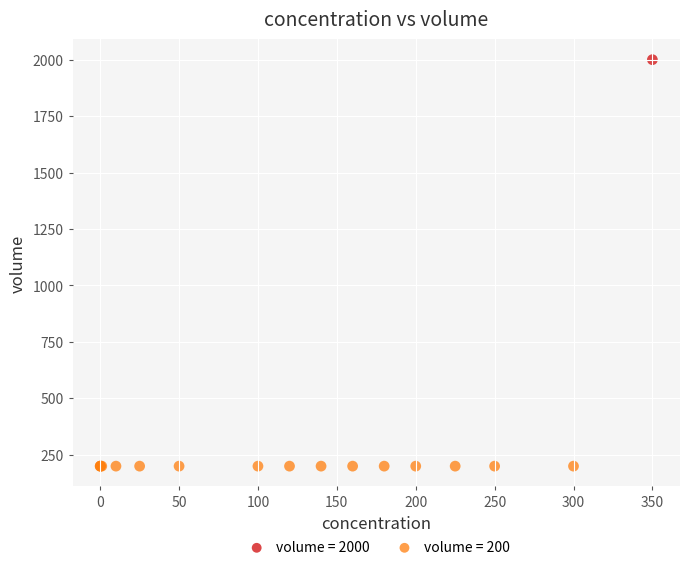

What are all the series names shown in the legend?

volume = 2000, volume = 200